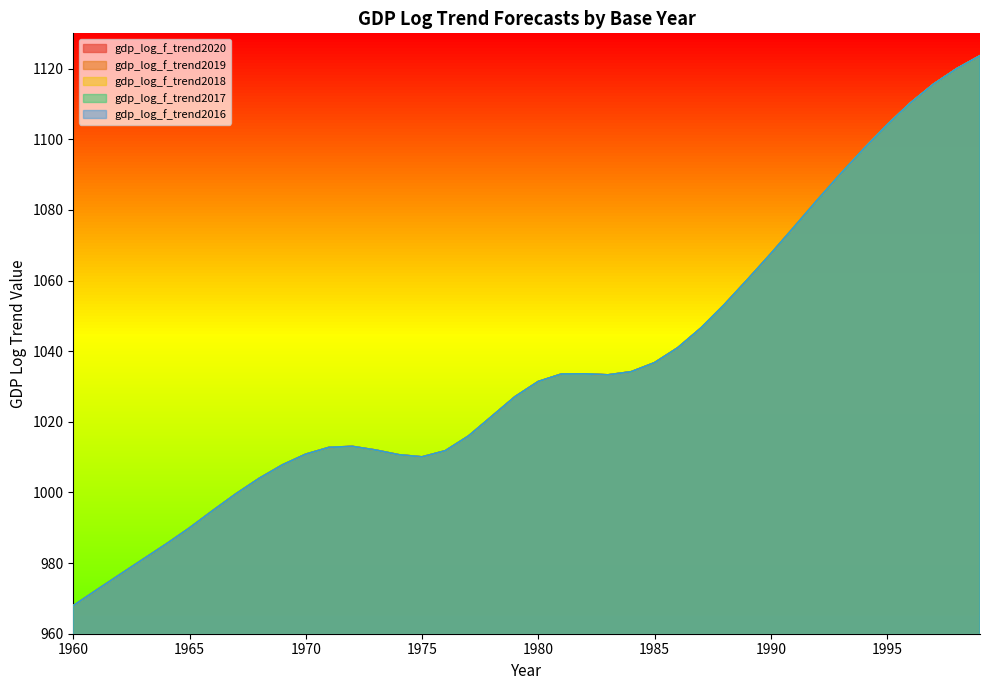

Between 1988 and 1972, which is larger?

1988